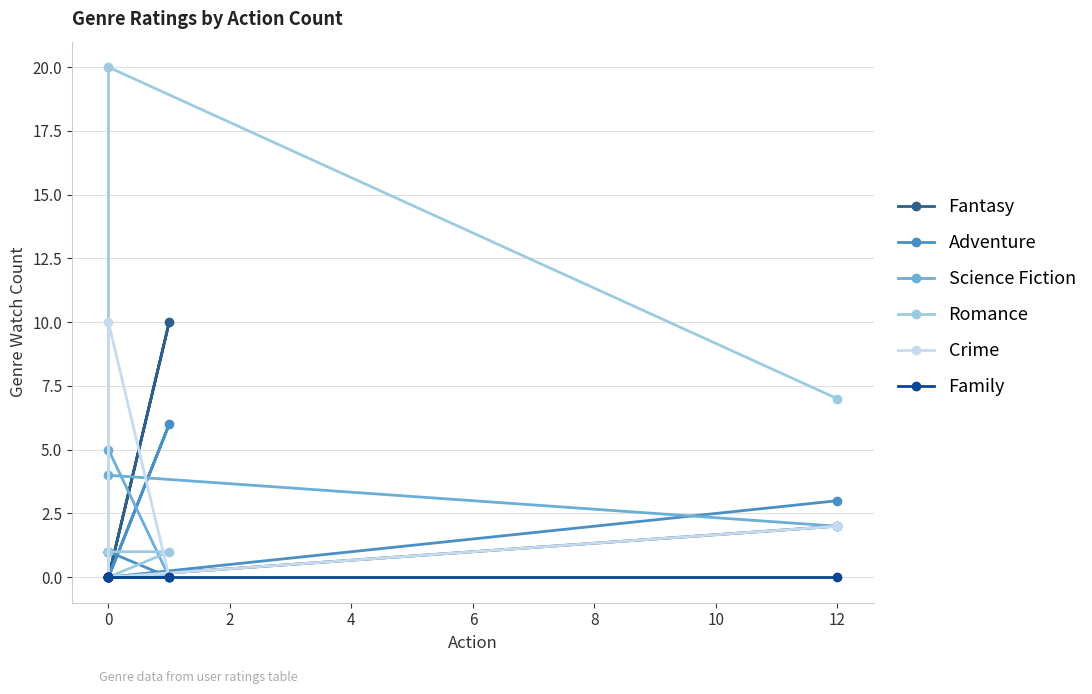

How many series are shown in this chart?

6